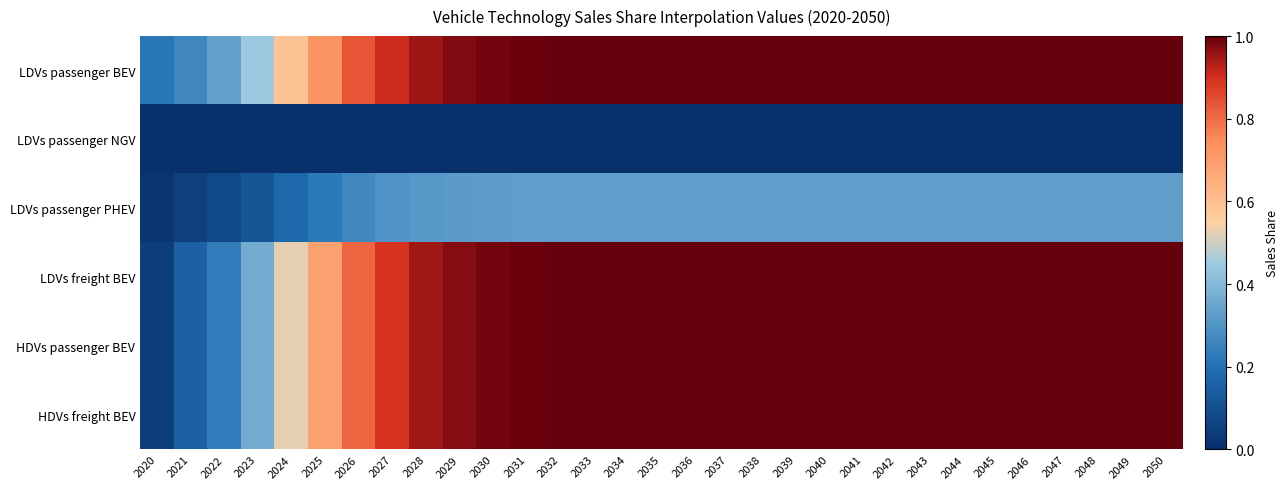

Which series has the widest spread of values?

LDVs freight BEV